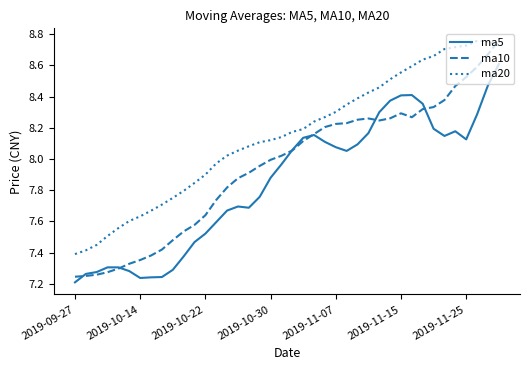

Which series has the widest spread of values?

ma10